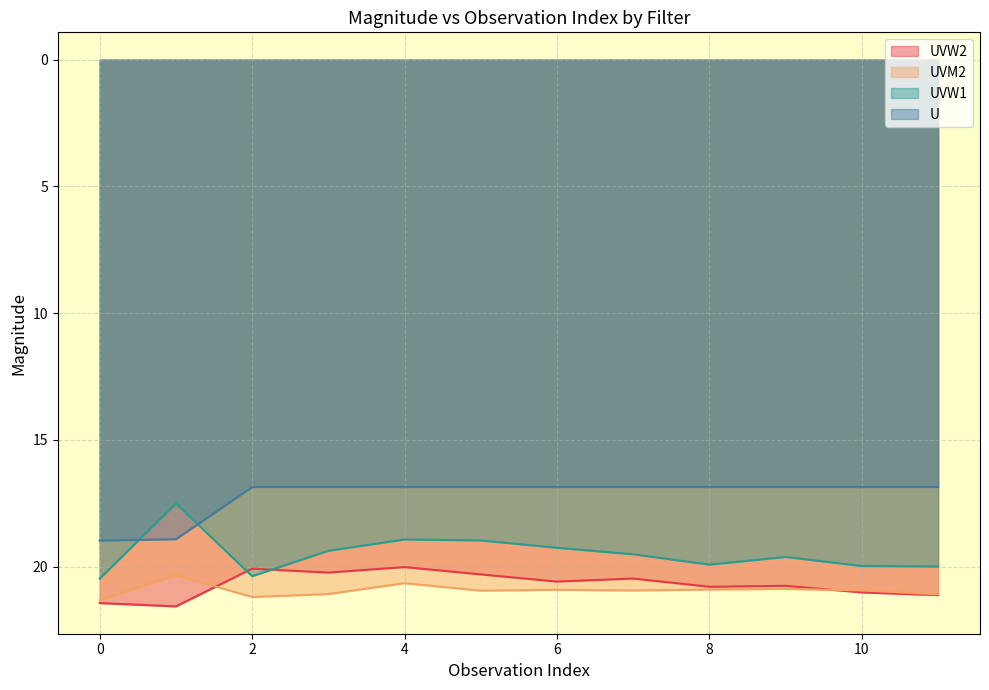

At which label is UVW2 closest to 20?

4